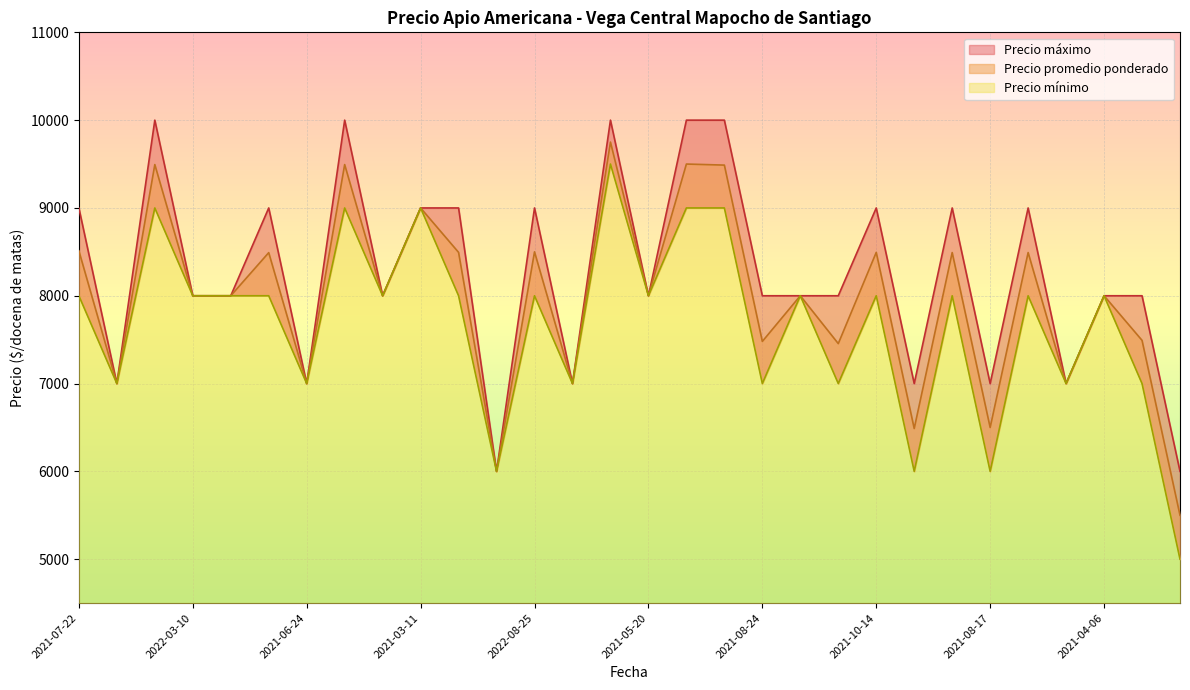

Reading left to right, what are all the values shown in this chart?

Precio promedio ponderado: 8512	7000	9494	8000	8000	8491	7000	9494	8000	9000	8494	6000	8500	7000	9750	8000	9500	9488	7480	8000	7455	8494	6488	8492	6500	8492	7000	8000	7492	5500
Precio minimo: 8000	7000	9000	8000	8000	8000	7000	9000	8000	9000	8000	6000	8000	7000	9500	8000	9000	9000	7000	8000	7000	8000	6000	8000	6000	8000	7000	8000	7000	5000
Precio maximo: 9000	7000	10000	8000	8000	9000	7000	10000	8000	9000	9000	6000	9000	7000	10000	8000	10000	10000	8000	8000	8000	9000	7000	9000	7000	9000	7000	8000	8000	6000